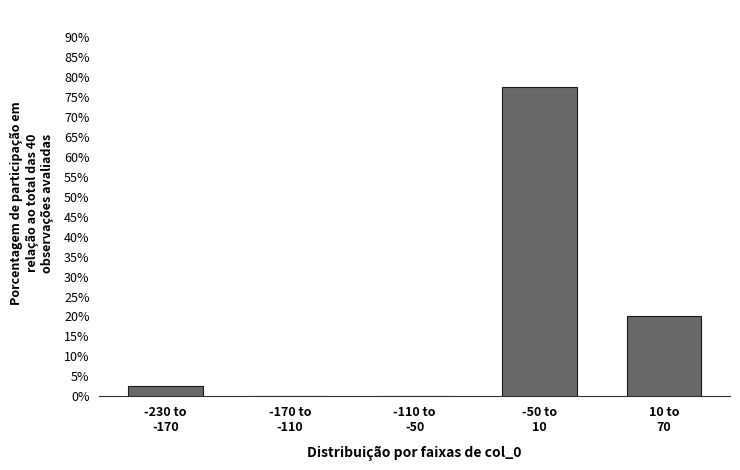

What is the greatest value displayed?

77.5